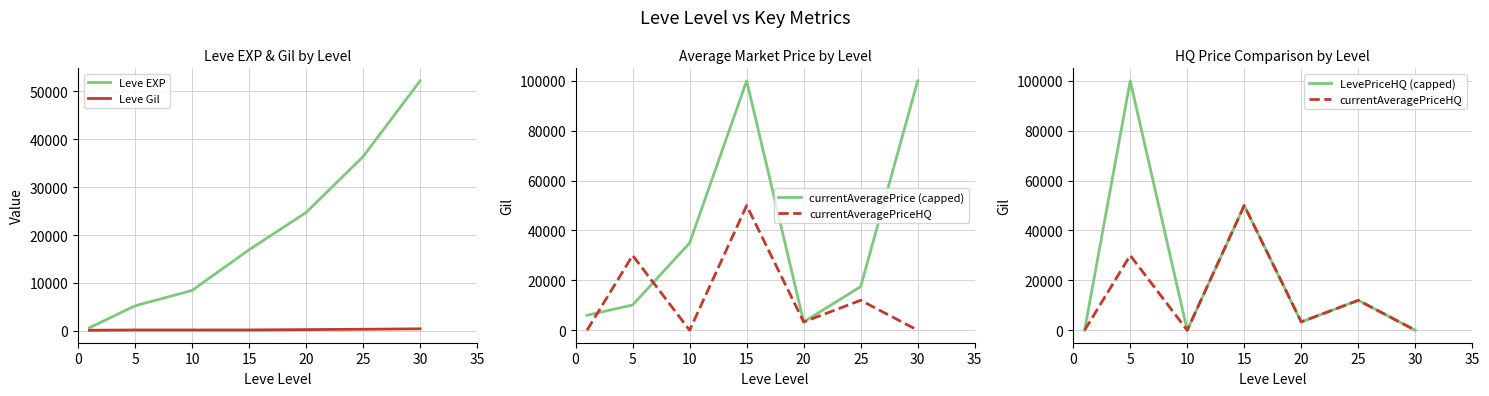

Rank the series by their maximum value, from highest to lowest.

currentAveragePrice (capped), LevePriceHQ (capped), Leve EXP, currentAveragePriceHQ, Leve Gil